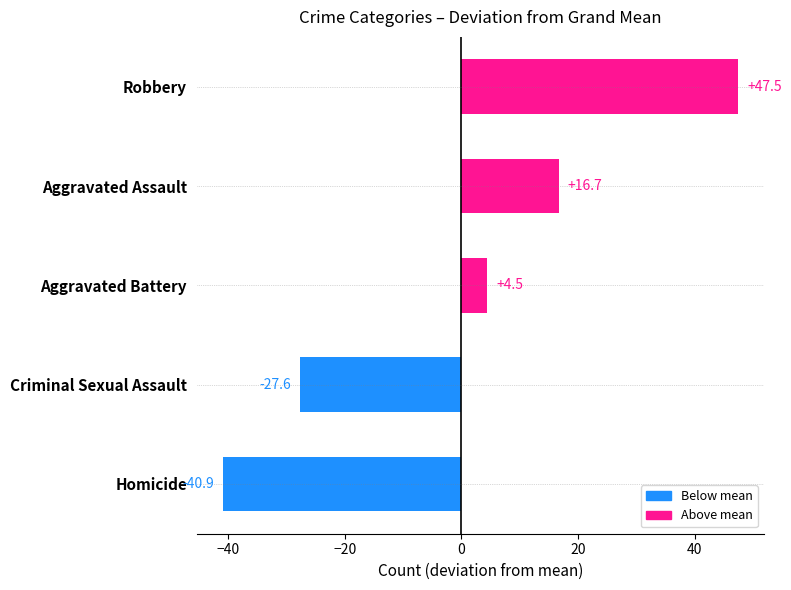

At which category does the chart reach its minimum across all series?

Homicide